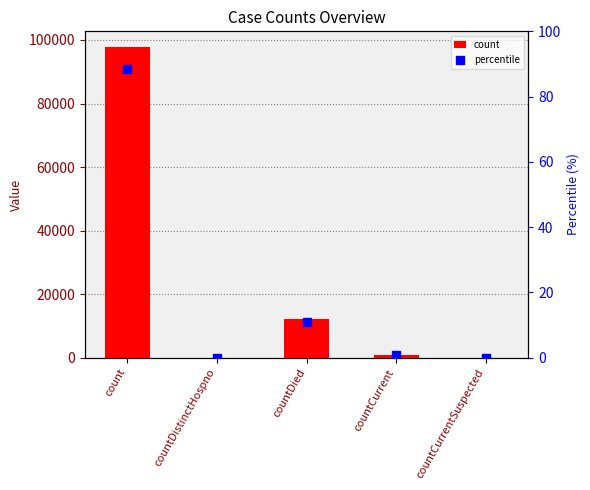

What are all the series names shown in the legend?

count, percentile